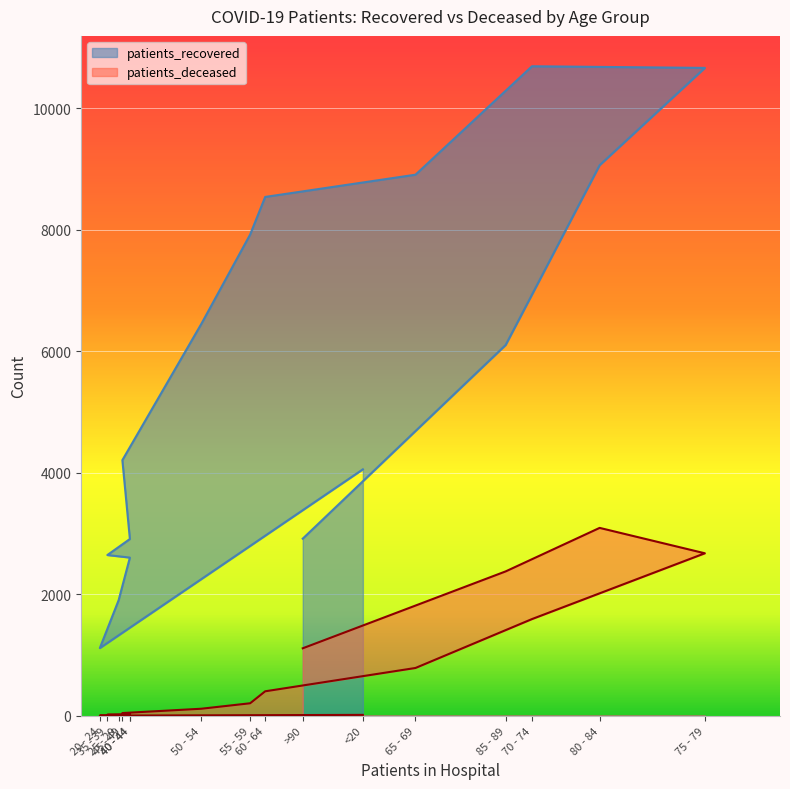

Is the value of patients_recovered at 65 - 69 greater than the value of patients_deceased at >90?

Yes